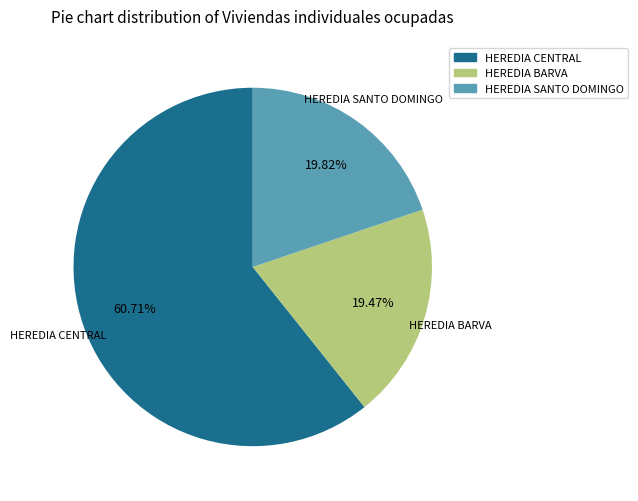

Does any single category account for the majority?

Yes